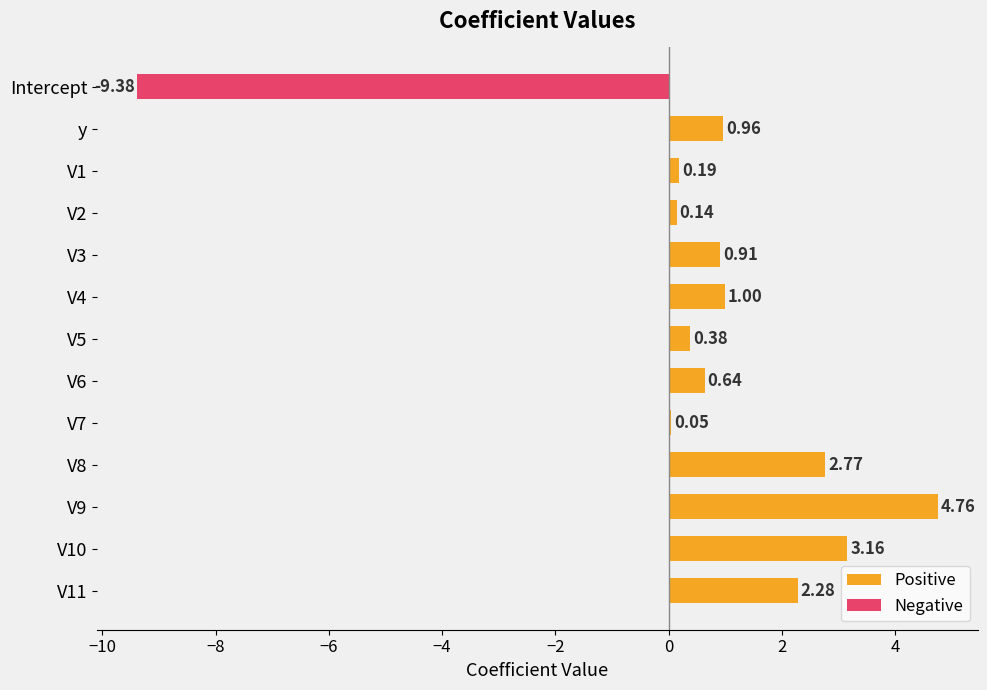

What is the difference between the maximum and minimum values?

14.1